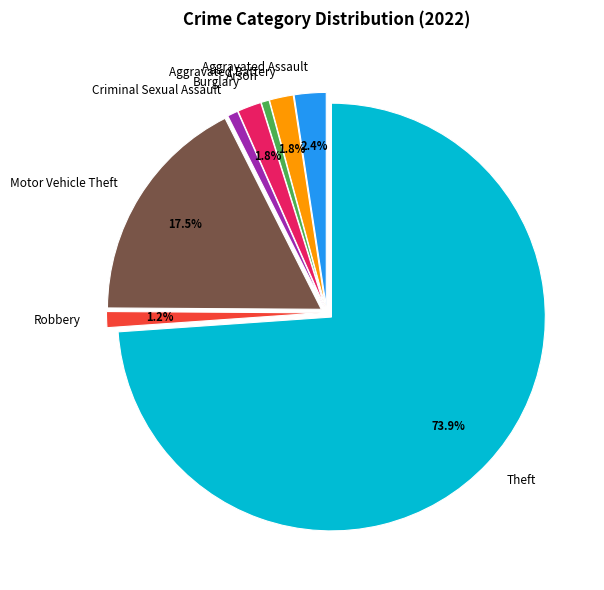

What portion of the pie excludes Burglary?

98.2%